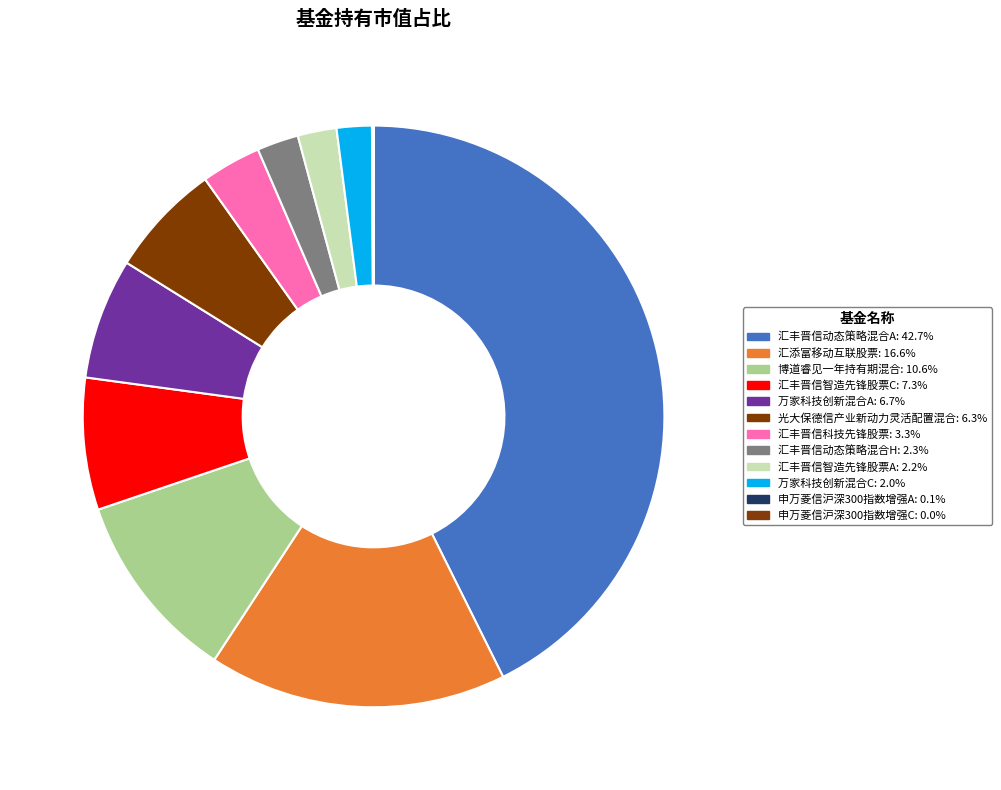

Do 万家科技创新混合C and 汇丰晋信智造先锋股票A together represent more than half of the pie?

No